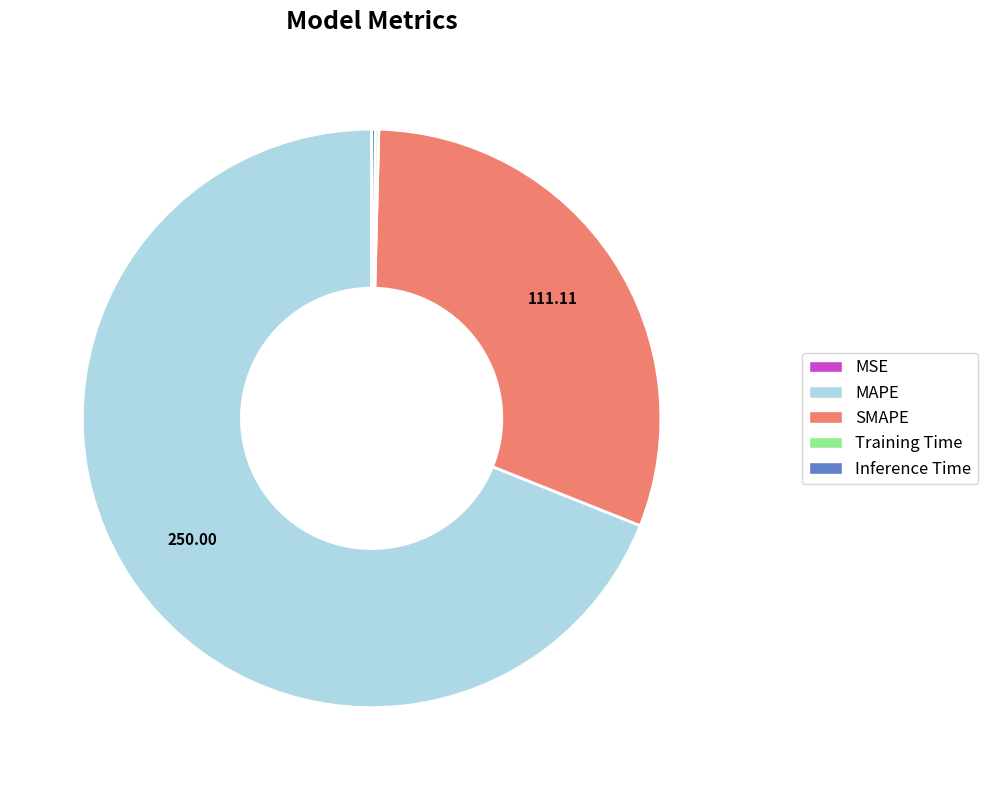

What is the majority slice?

MAPE